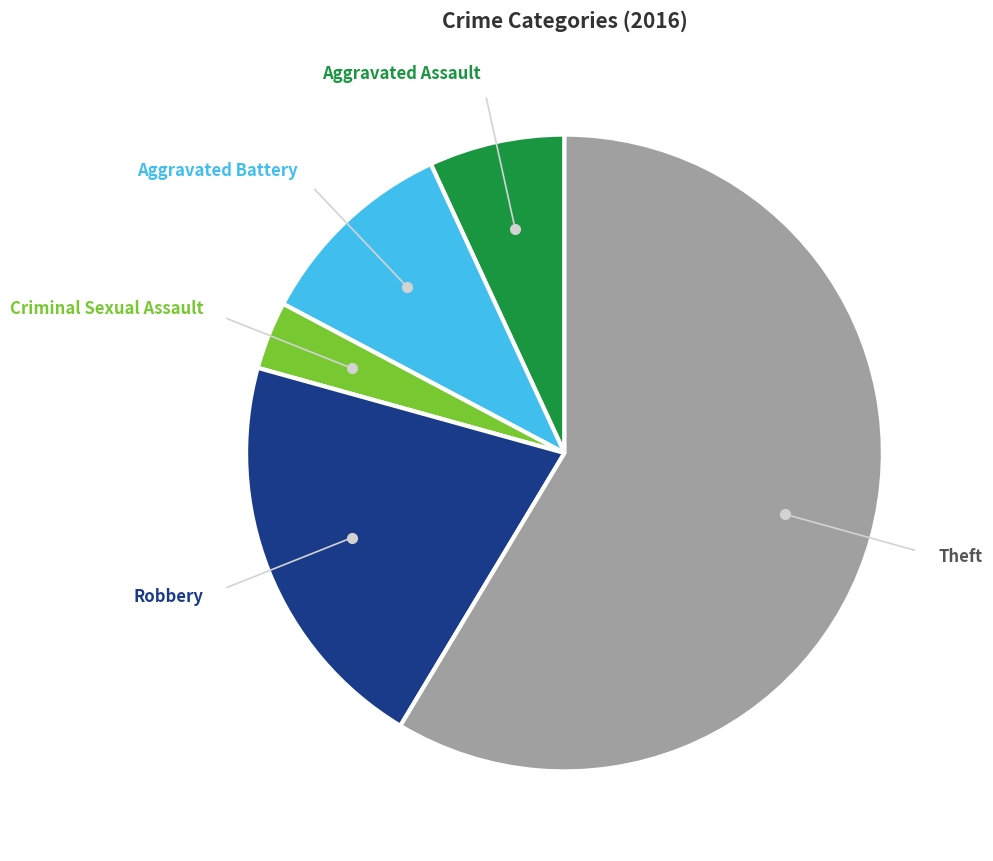

Which has a higher value, Aggravated Battery or Robbery?

Robbery